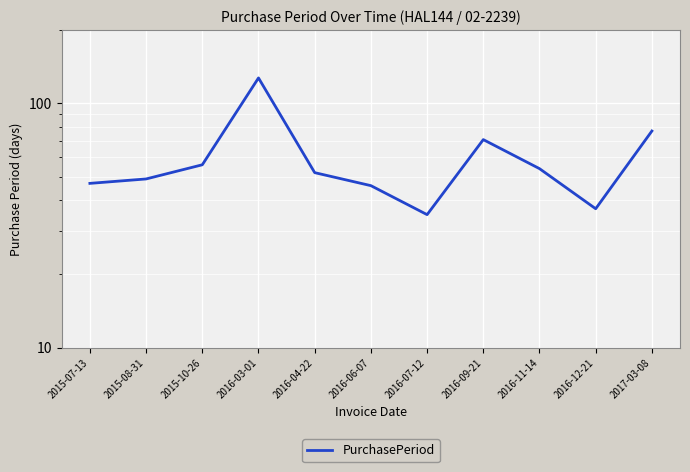

What is the smallest value displayed?

35